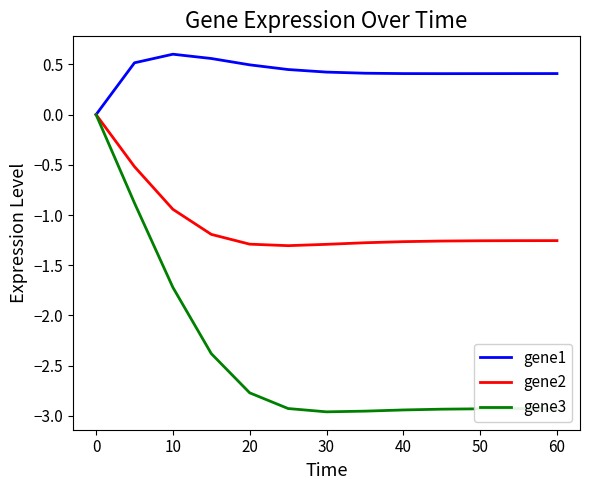

Rank the series by their average value, from highest to lowest.

gene1, gene2, gene3